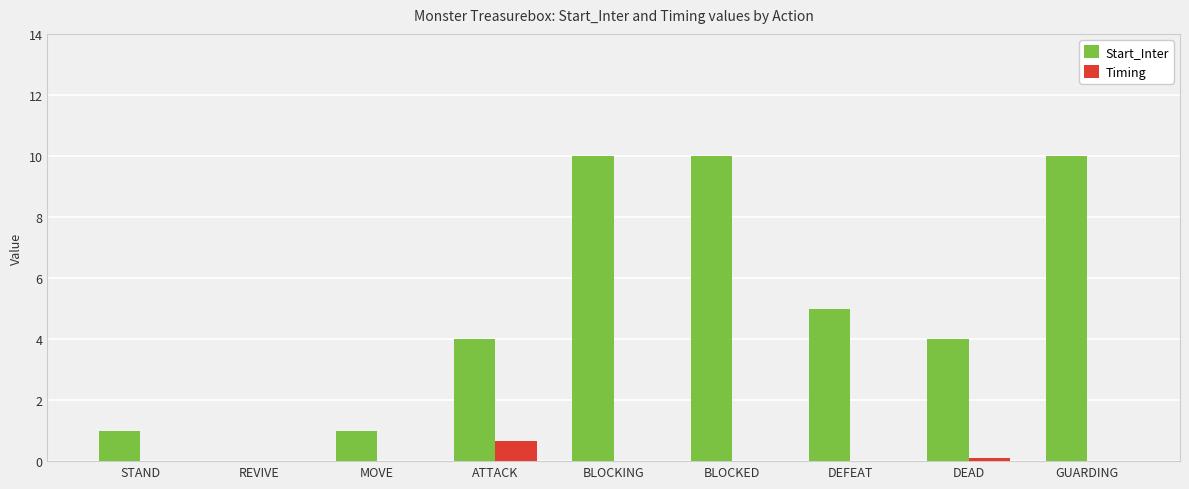

What is the highest value of the Timing series?

0.7